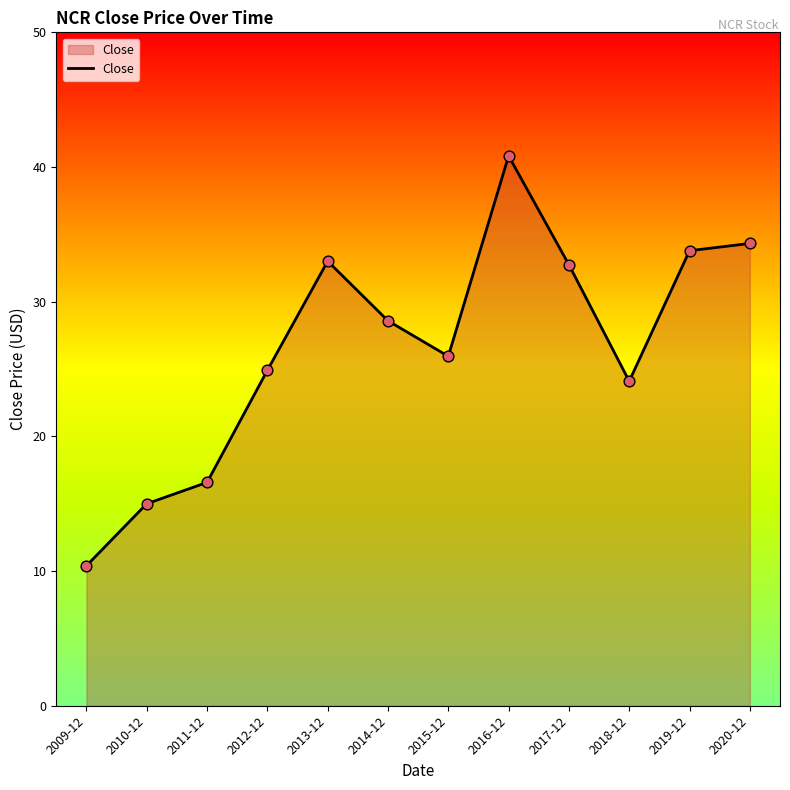

What is the change in value from 2010-12 to 2013-12?

+18.0